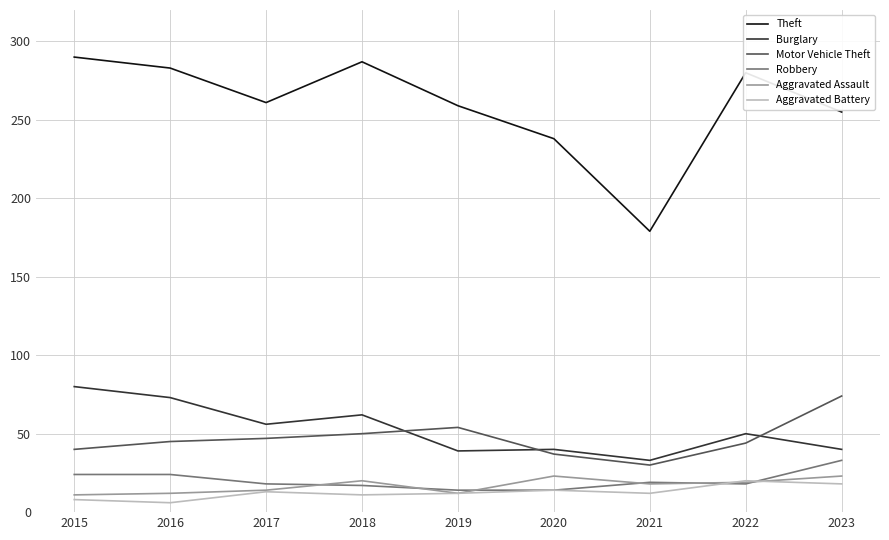

What are all the series names shown in the legend?

Theft, Burglary, Motor Vehicle Theft, Robbery, Aggravated Assault, Aggravated Battery